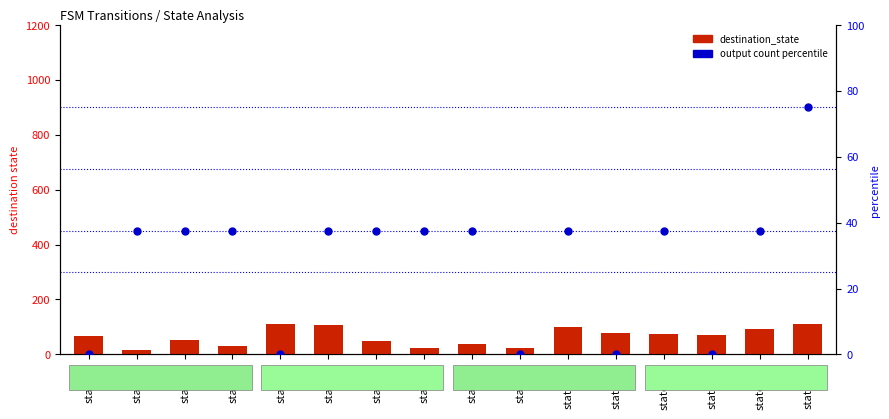

At which category is the sum across all series the highest?

state_15